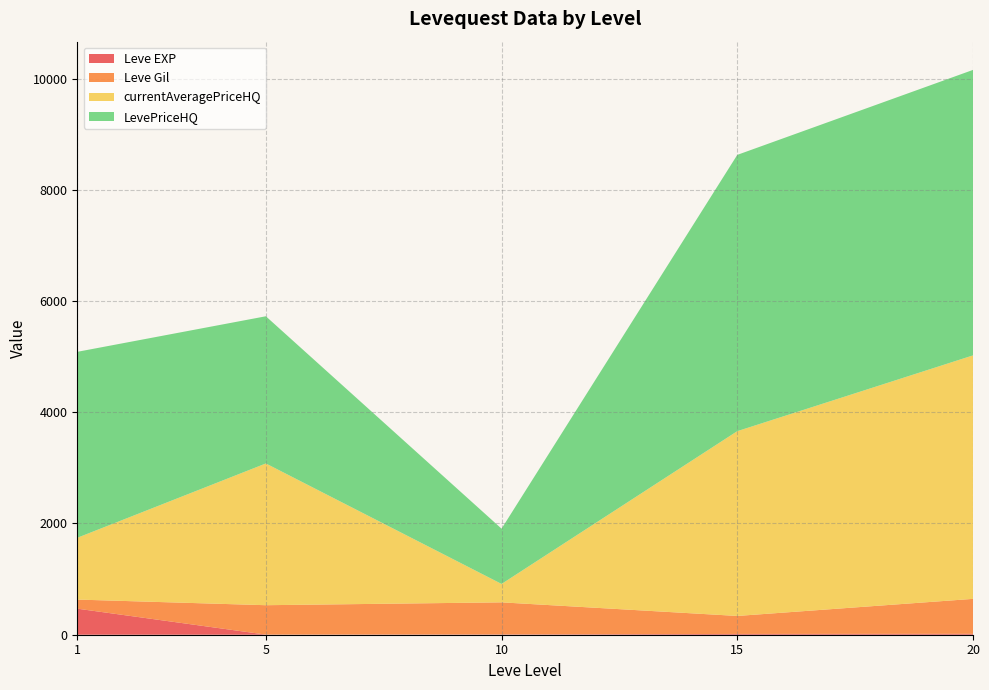

At which category is the sum across all series the highest?

20